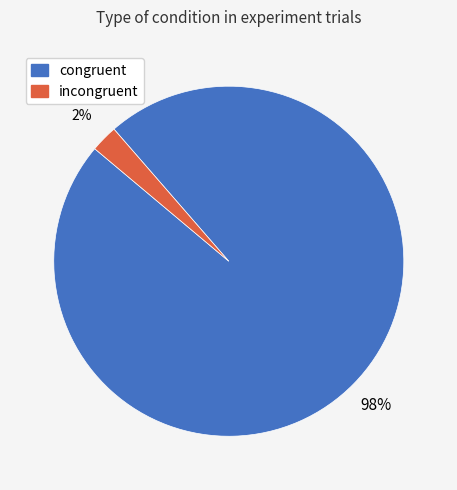

To the nearest percent, what is the combined percentage of congruent and incongruent?

100%